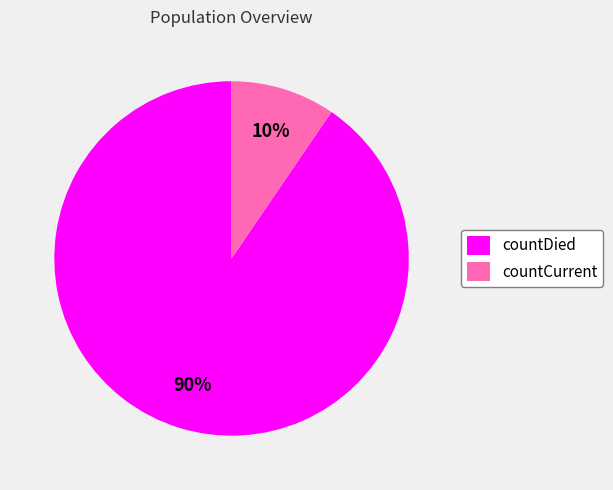

Rank the categories by value from highest to lowest.

countDied, countCurrent